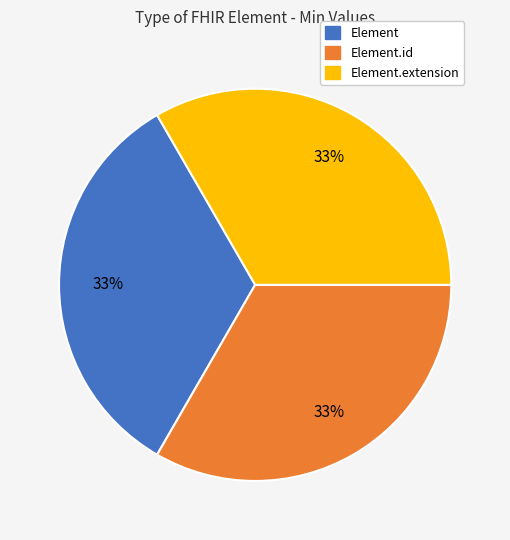

To the nearest percent, what is the average slice percentage?

33%